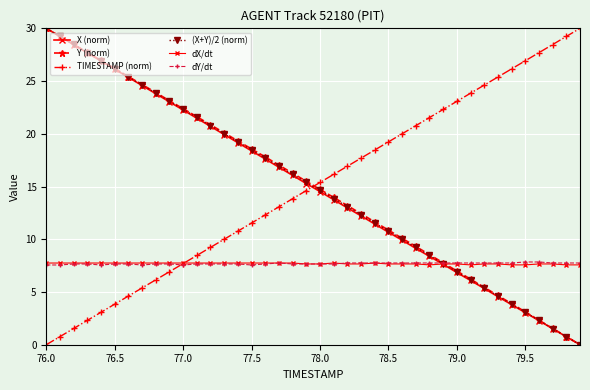

At which category is the sum across all series the highest?

76.0